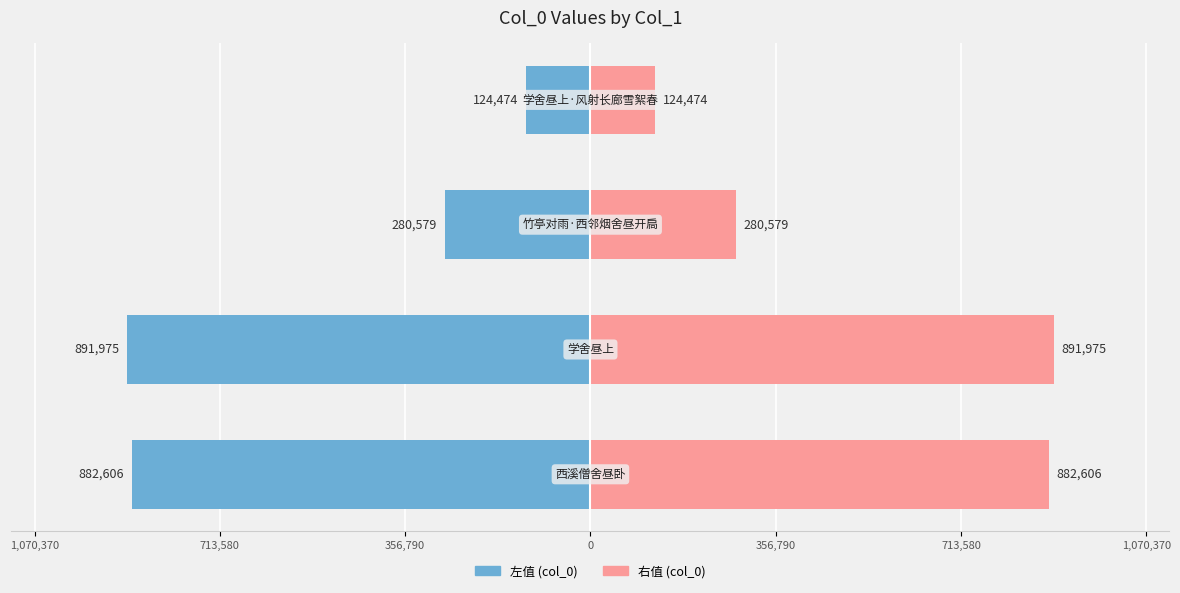

What position from the left is 0?

4